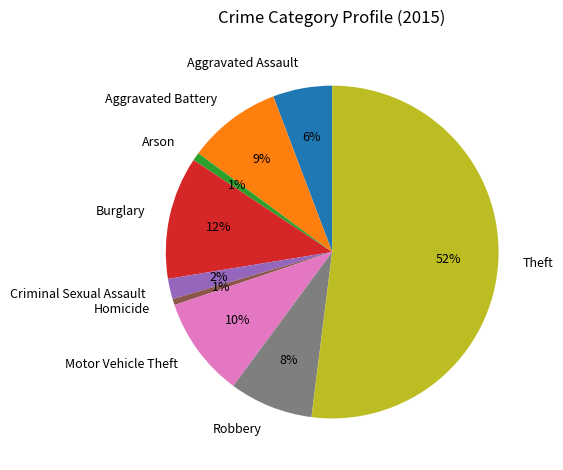

Is it true that Motor Vehicle Theft is 10% of the pie?

True